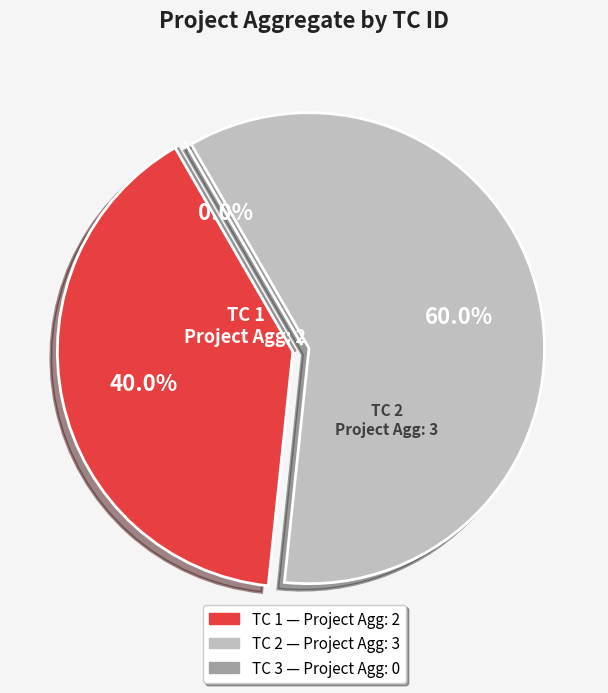

Is there a majority slice in this chart?

Yes